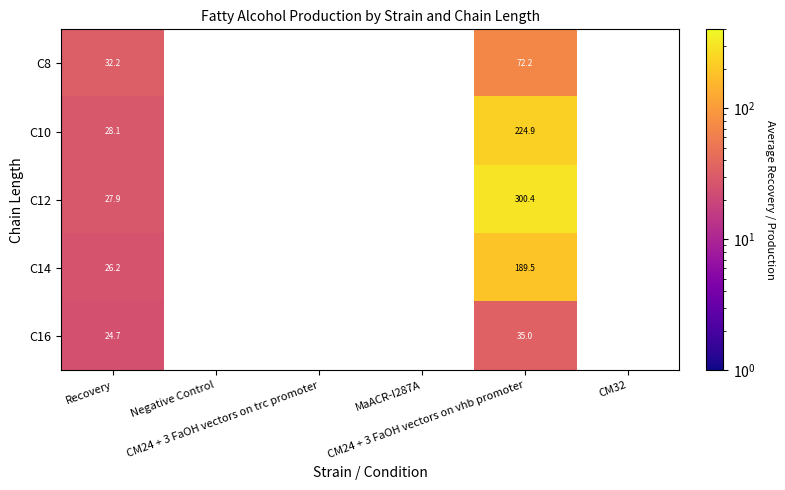

How many categories are shown in the chart?

6